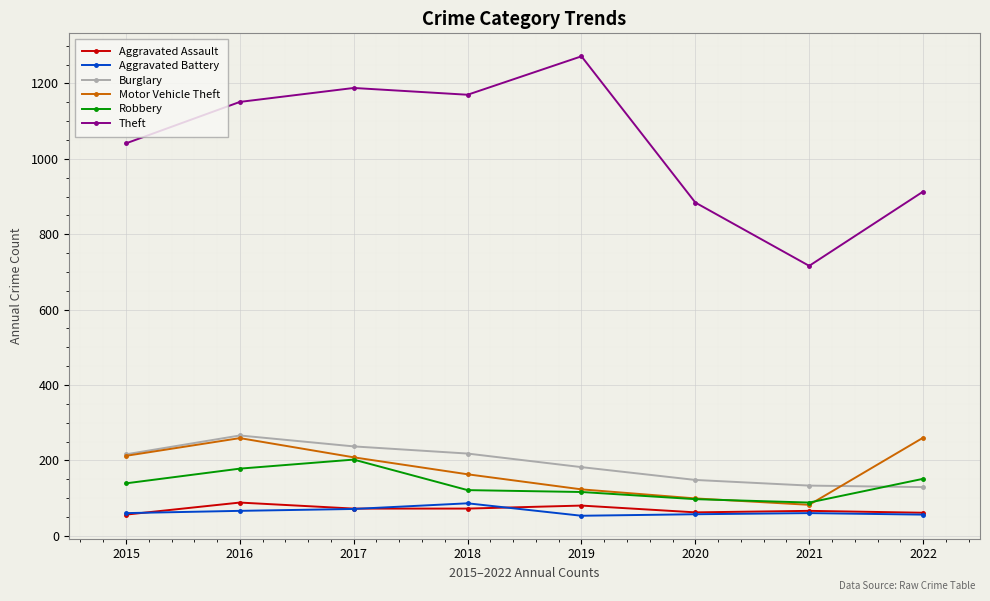

Between 2017 and 2021, which series saw the biggest shift?

Theft